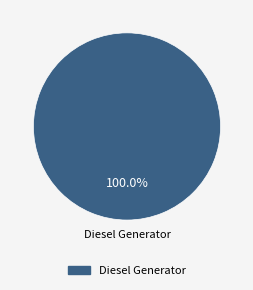

Is there any slice that represents more than half of the pie?

Yes